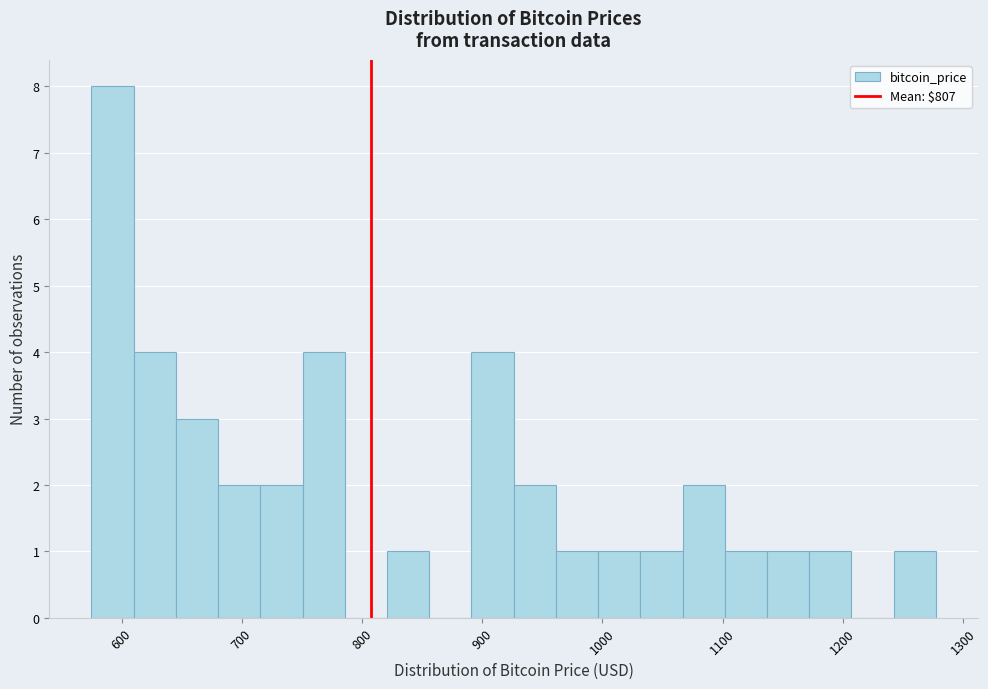

Read against the x-axis, roughly where is the centre of the tallest bar?

590